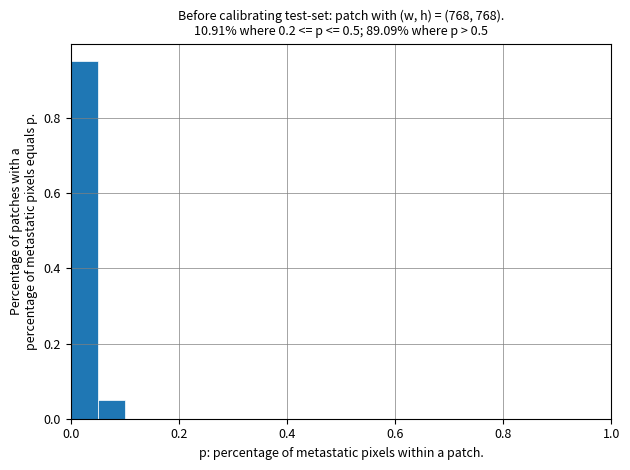

Around what value on the x-axis is the tallest bar? Give the approximate position of its centre, as read against the axis.

0.02